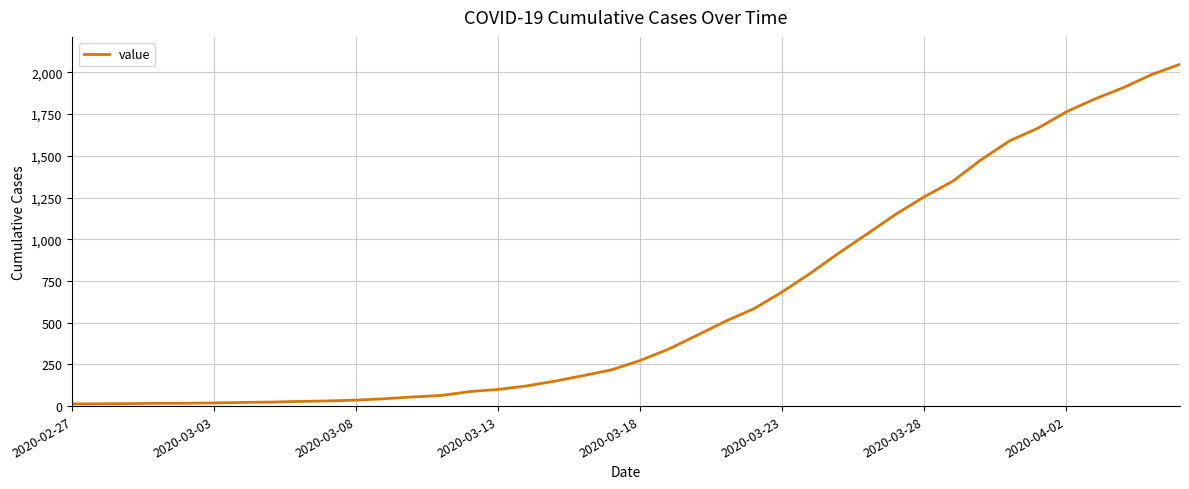

What is the greatest value displayed?

2049